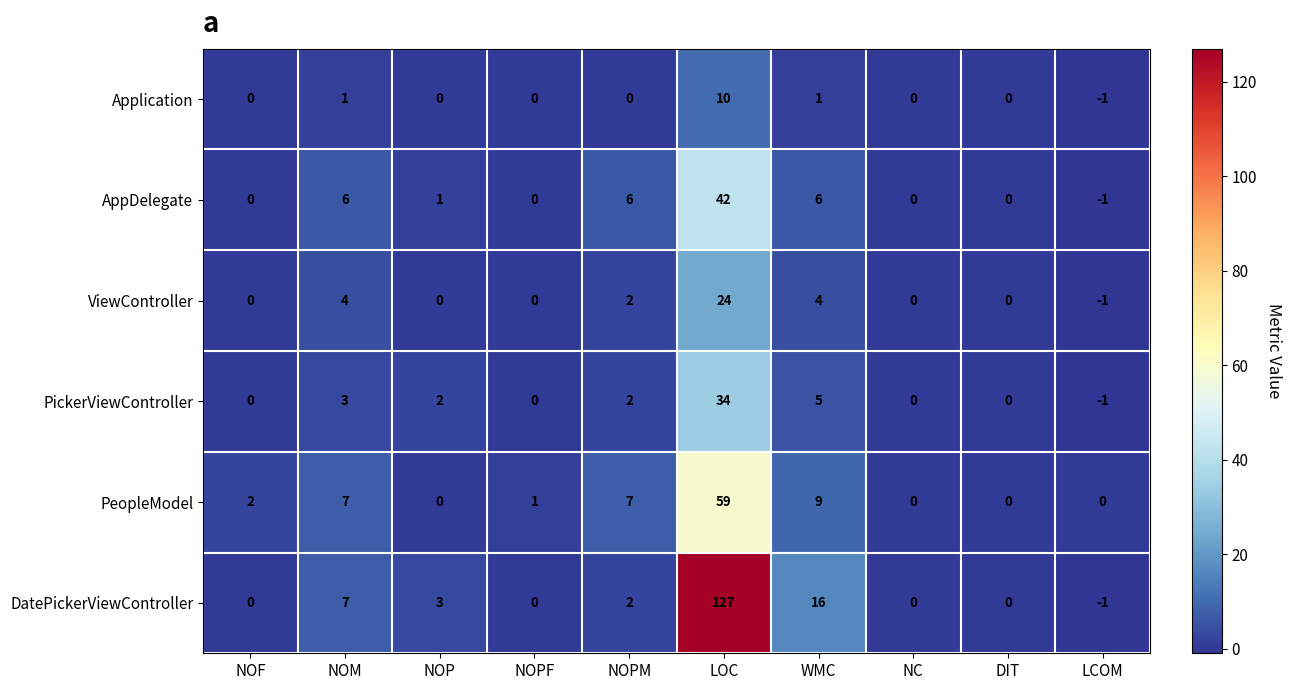

What is the difference between the ViewController values at WMC and NC?

4